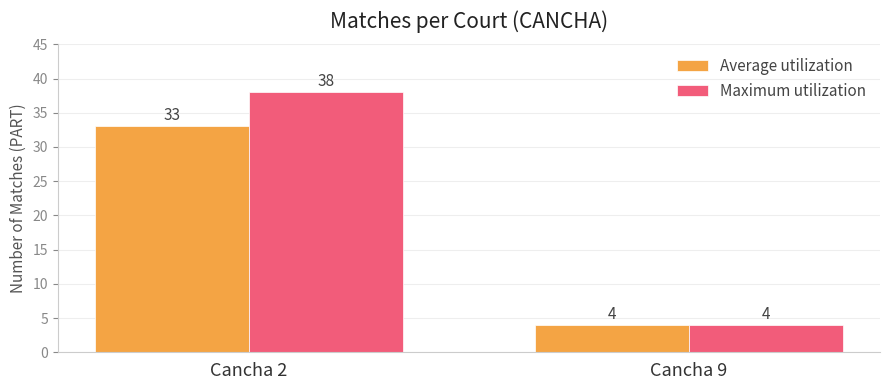

What is the sum of all Maximum utilization values?

42